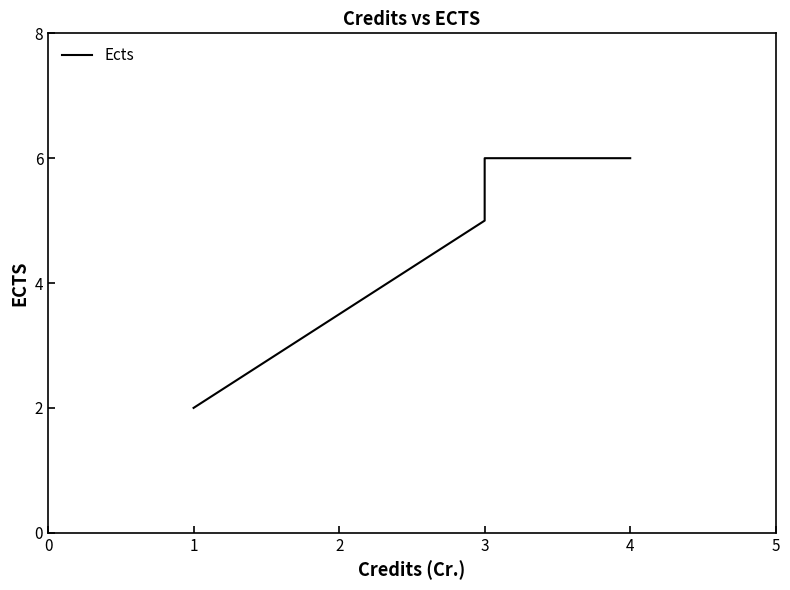

True or false: there are more than 2 points higher than both neighbors.

False